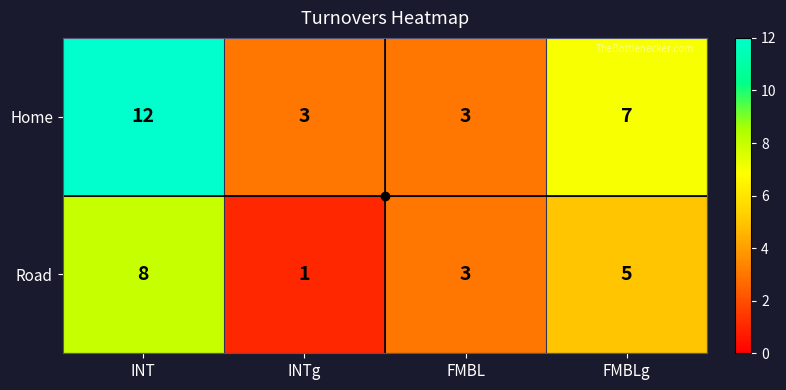

What is the approximate value of Road at INT?

8